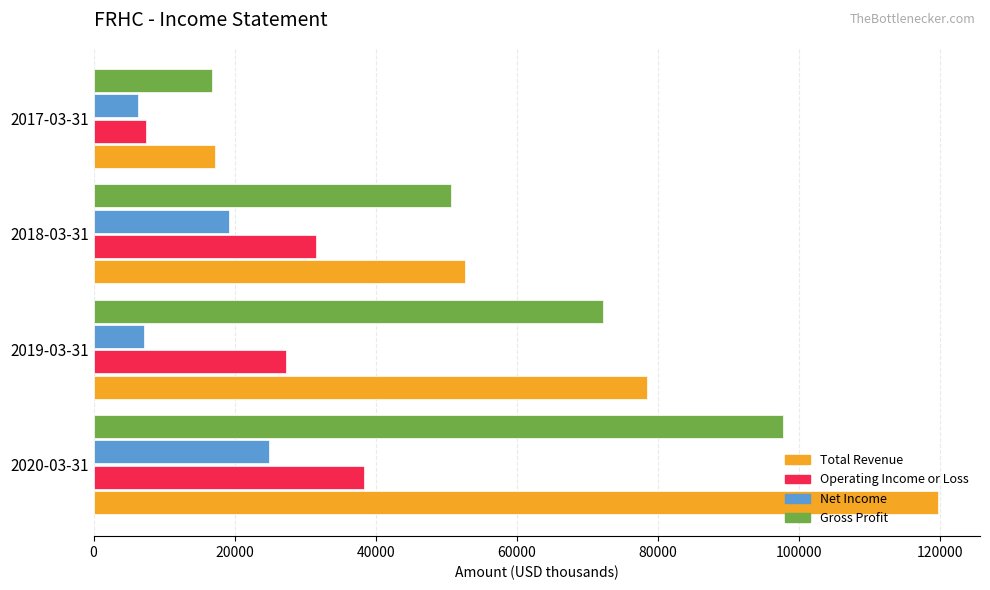

Where is Total Revenue nearest to the value 68450?

2019-03-31